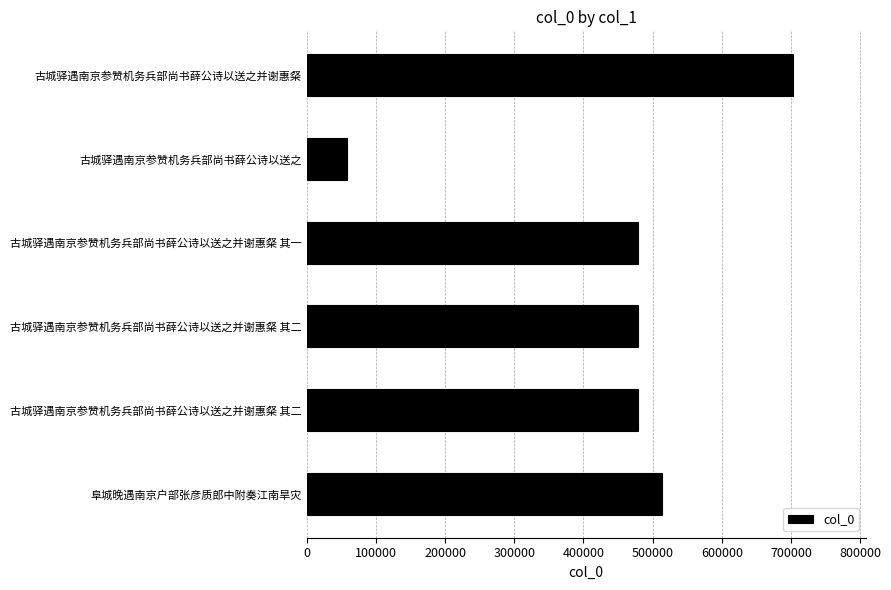

How many bars are there in total?

6